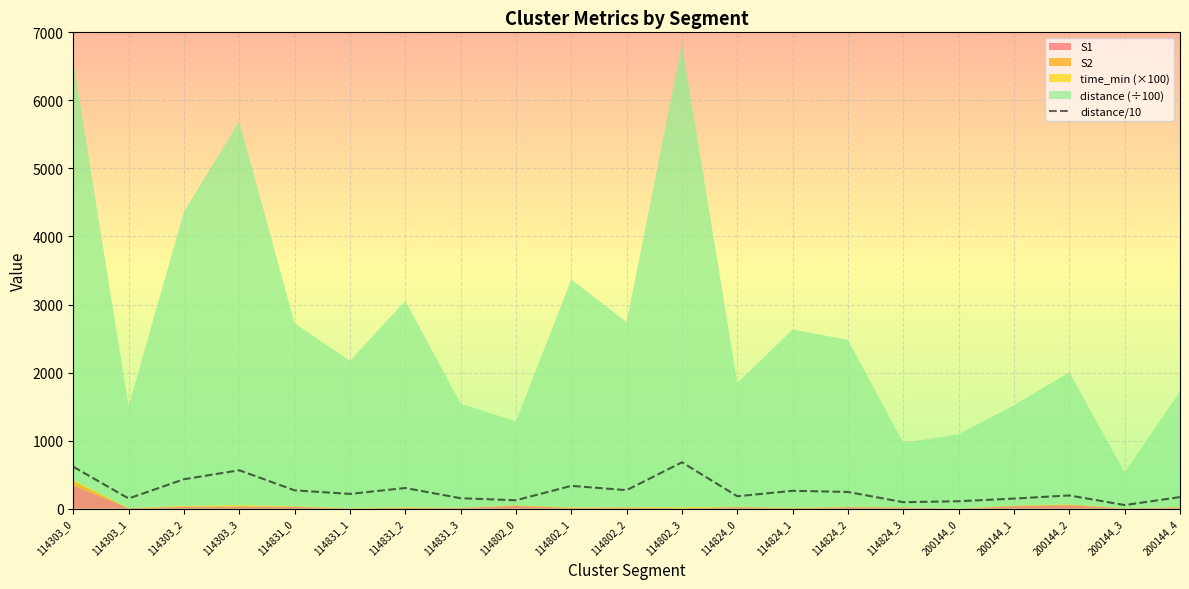

What is the label of the 15th point from the left?

114824_2